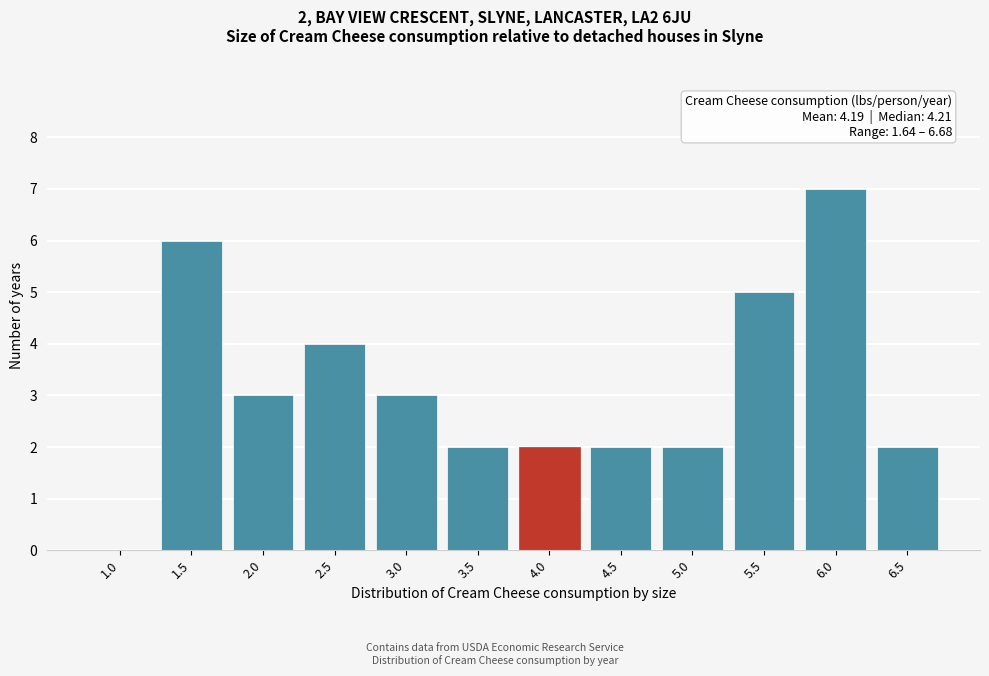

Reading left to right, extract all data points from this chart.

1.0=0	1.5=6	2.0=3	2.5=4	3.0=3	3.5=2	4.0=2	4.5=2	5.0=2	5.5=5	6.0=7	6.5=2